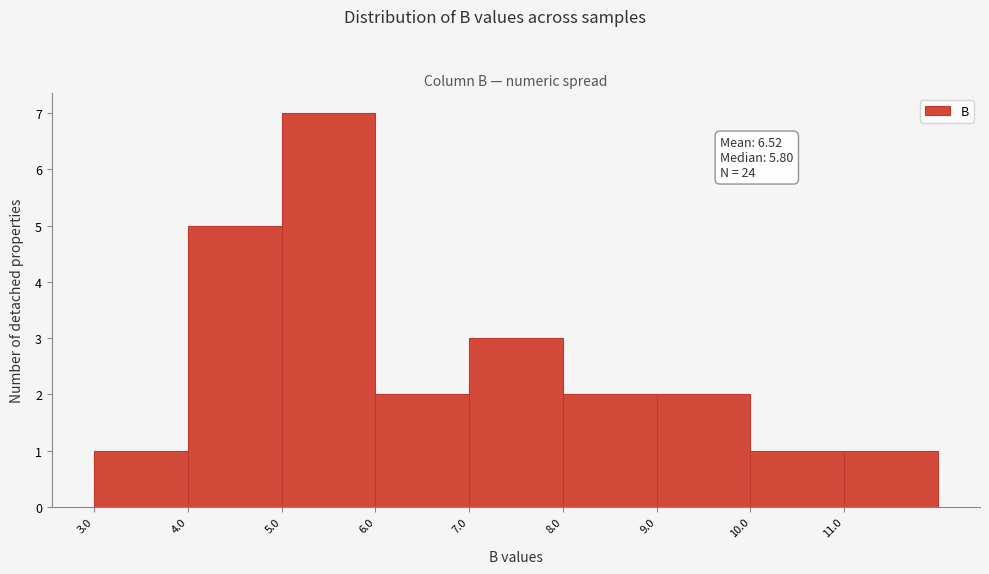

Over which range of the x-axis is the bar tallest?

5 to 6